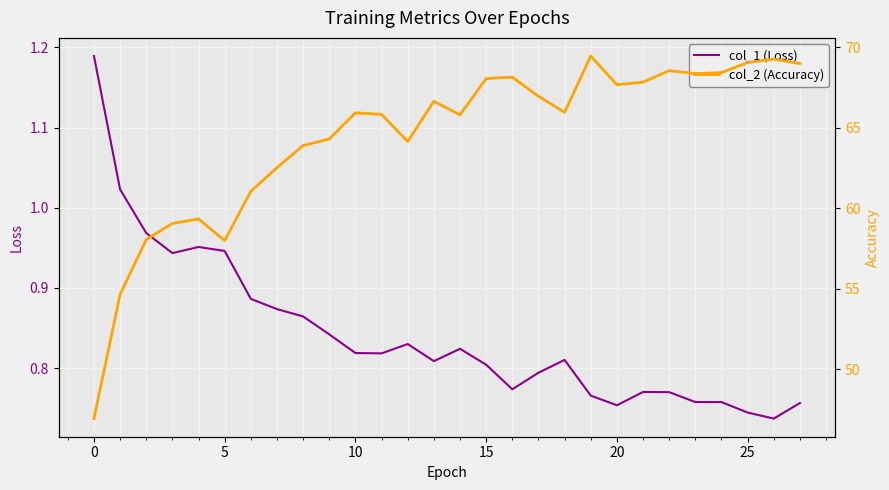

What is the maximum value for col_2 (Accuracy)?

69.5